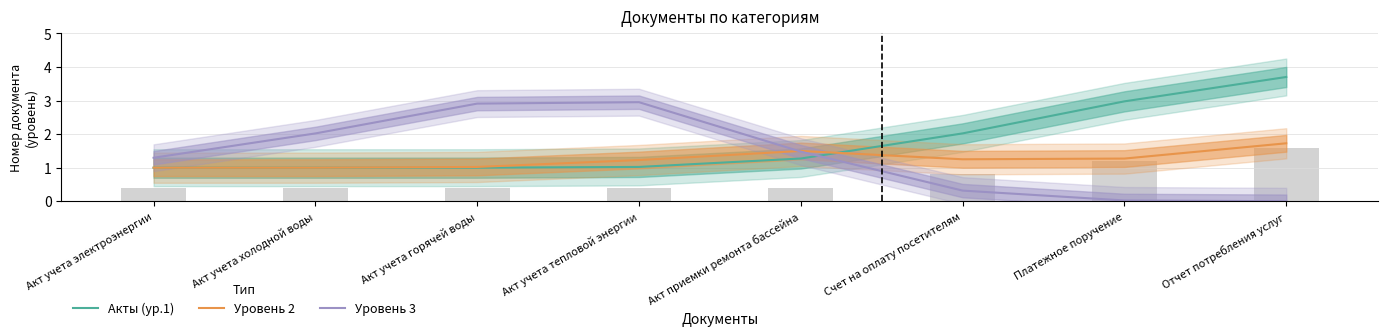

Which series has the largest range (max minus min)?

Уровень 3